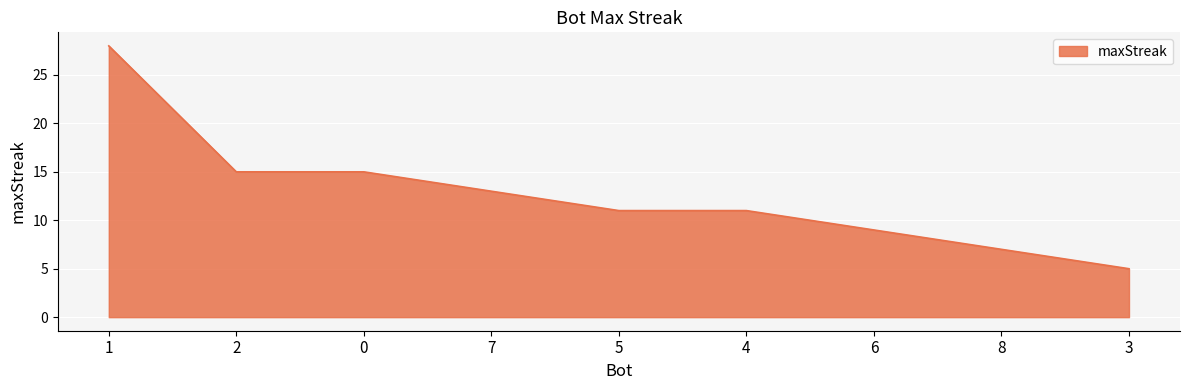

What is the maximum value shown in the chart?

28